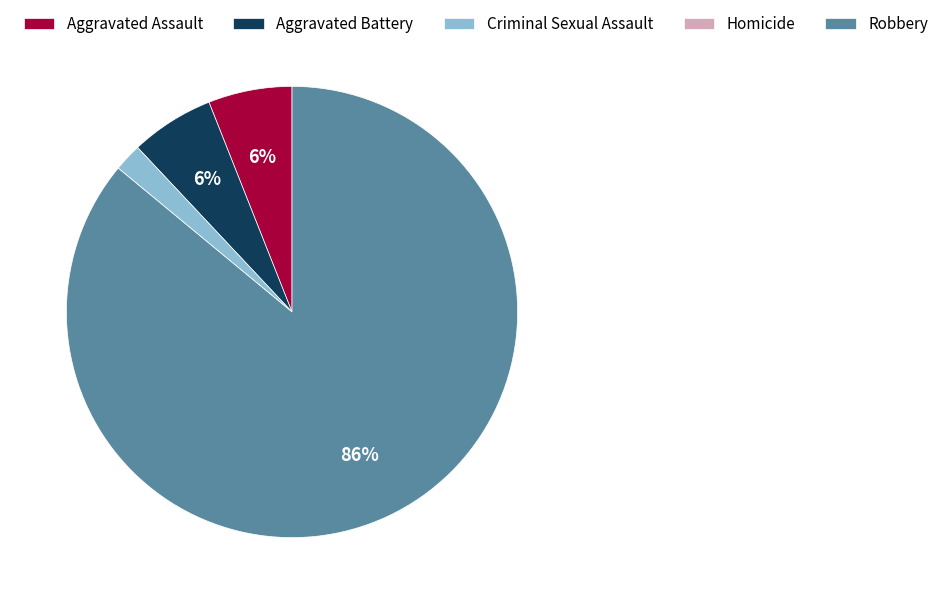

What percentage is the Aggravated Assault slice, to the nearest percent?

6%